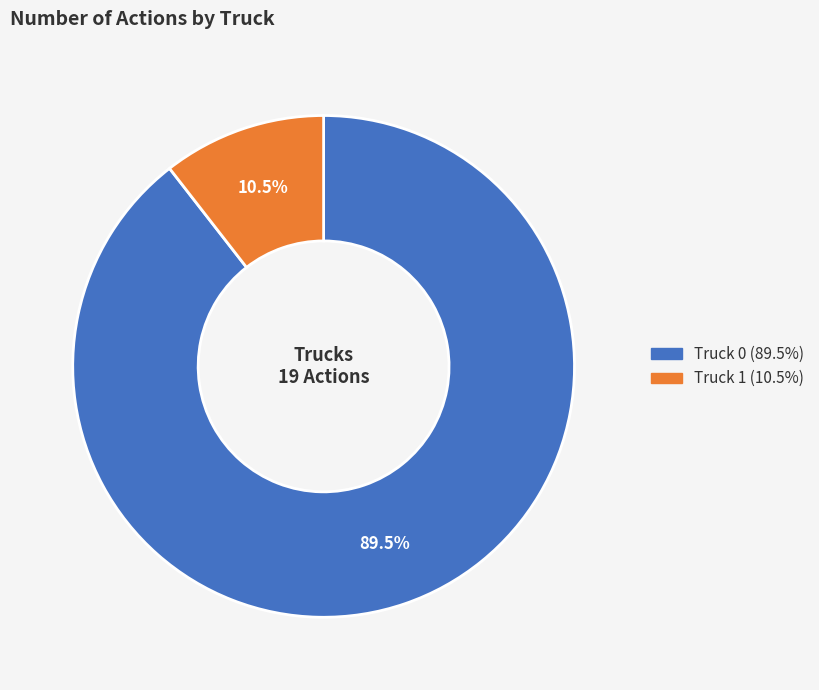

What is the largest slice in the pie chart?

Truck 0